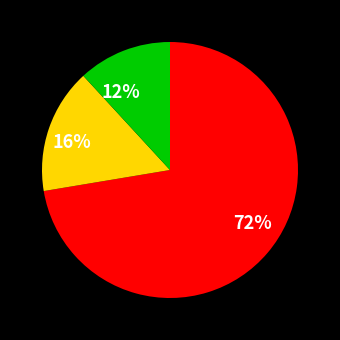

Does any single category account for the majority?

Yes